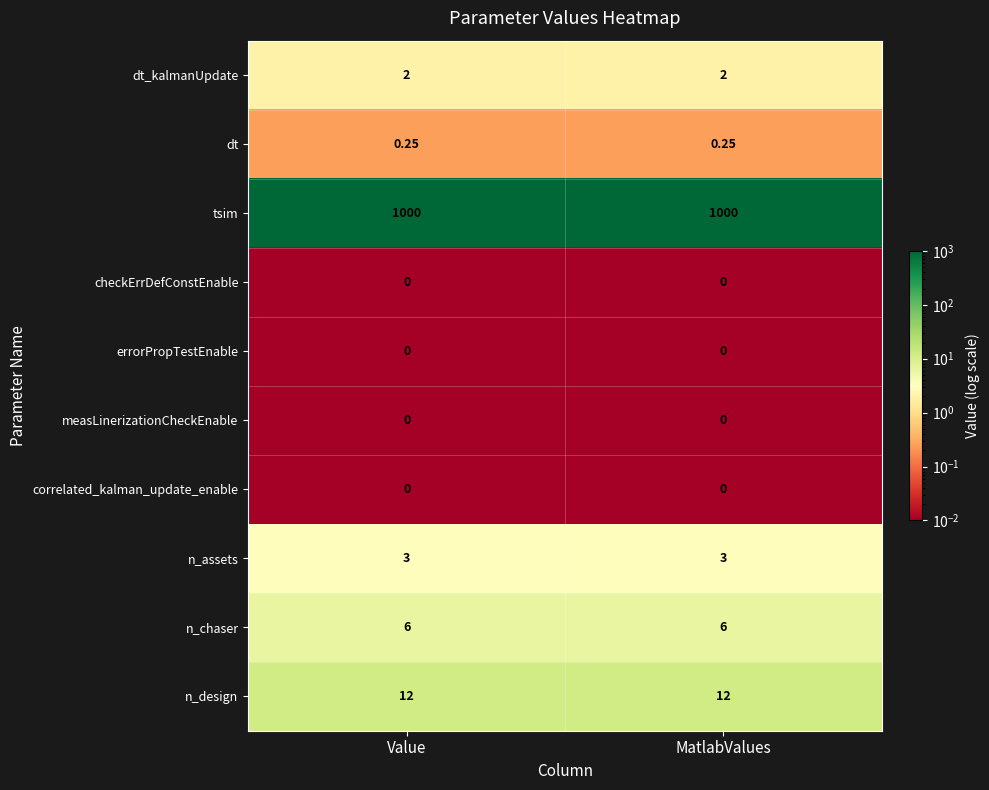

Which series has the largest total across all categories?

tsim